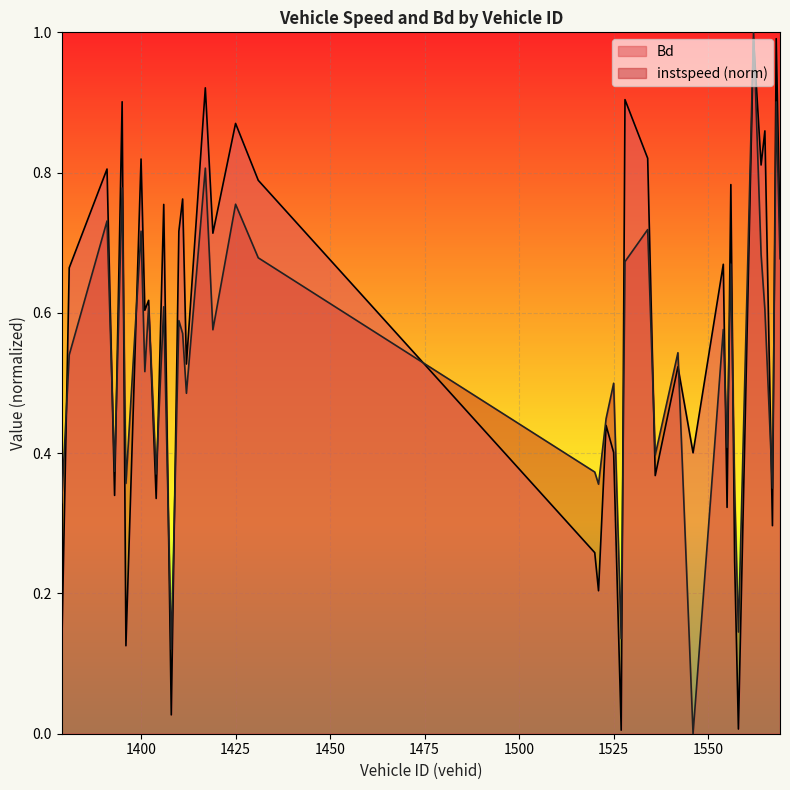

True or false: Bd has a value of 0.2 at 1379.

False